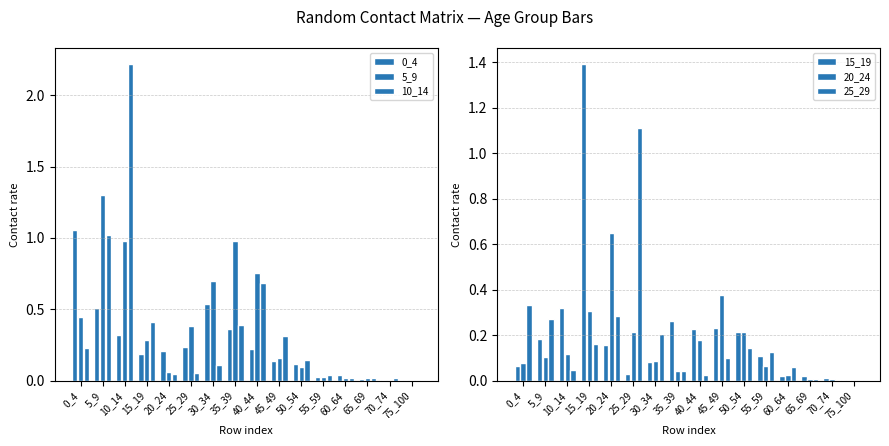

What is the difference between the maximum and minimum values in the 10_14 series?

2.2